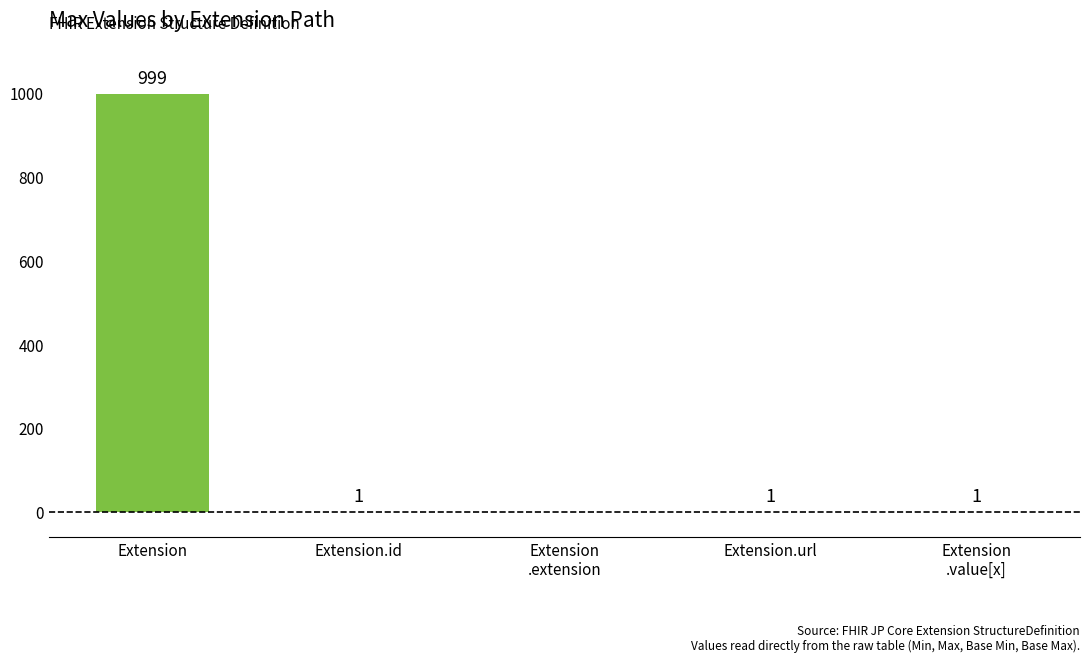

Which has a higher value, Extension or Extension.id?

Extension